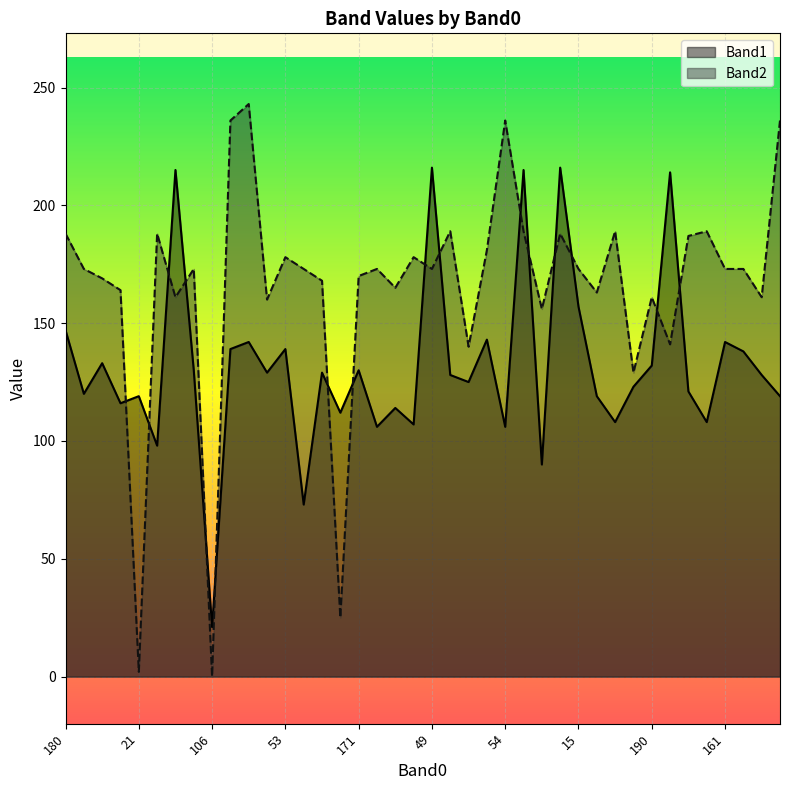

What is the greatest value displayed?

243